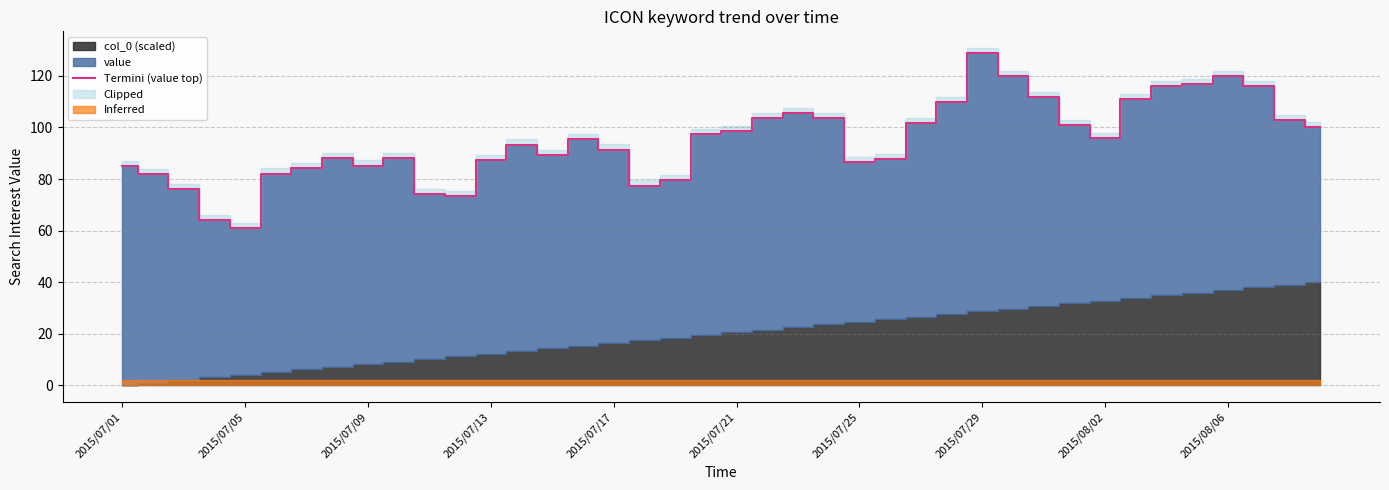

What is the maximum value for Termini (value top)?

128.7